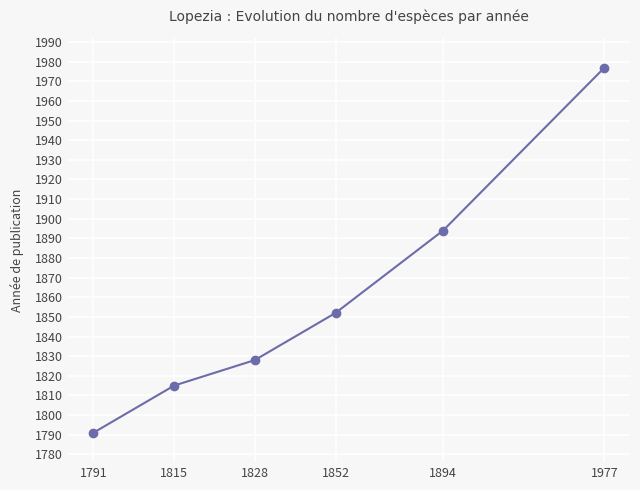

Rank the categories by value from highest to lowest.

1977, 1894, 1852, 1828, 1815, 1791